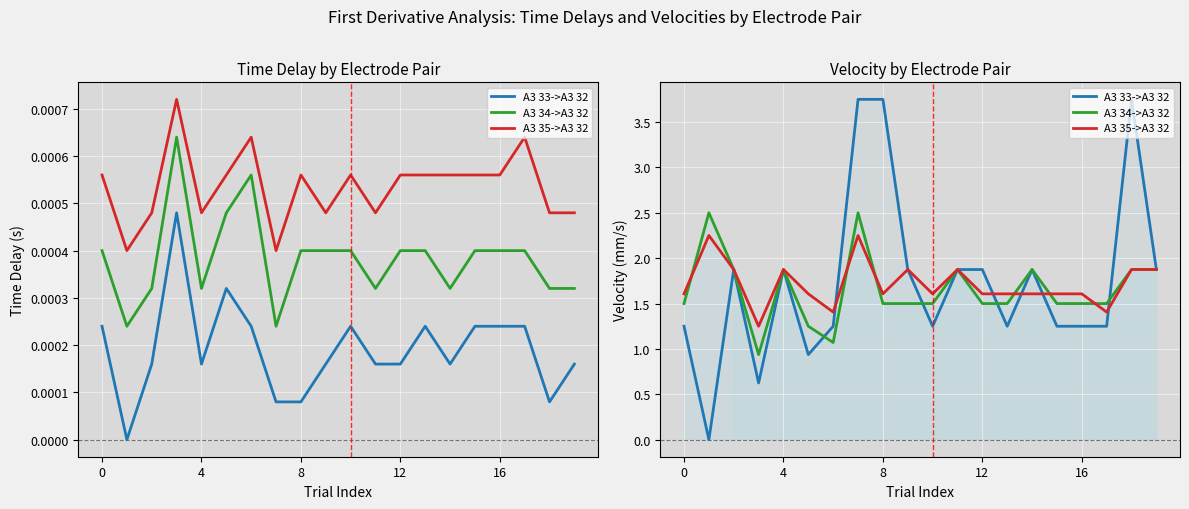

Reading left to right, what are all the values shown in this chart?

Time Delay A3 33->A3 32: 0.0	0.0	0.0	0.0	0.0	0.0	0.0	0.0	0.0	0.0	0.0	0.0	0.0	0.0	0.0	0.0	0.0	0.0	0.0	0.0
Velocity A3 33->A3 32: 1.2	0.0	1.9	0.6	1.9	0.9	1.2	3.8	3.8	1.9	1.2	1.9	1.9	1.2	1.9	1.2	1.2	1.2	3.8	1.9
Time Delay A3 35->A3 32: 0.0	0.0	0.0	0.0	0.0	0.0	0.0	0.0	0.0	0.0	0.0	0.0	0.0	0.0	0.0	0.0	0.0	0.0	0.0	0.0
Velocity A3 35->A3 32: 1.6	2.2	1.9	1.2	1.9	1.6	1.4	2.2	1.6	1.9	1.6	1.9	1.6	1.6	1.6	1.6	1.6	1.4	1.9	1.9
Time Delay A3 34->A3 32: 0.0	0.0	0.0	0.0	0.0	0.0	0.0	0.0	0.0	0.0	0.0	0.0	0.0	0.0	0.0	0.0	0.0	0.0	0.0	0.0
Velocity A3 34->A3 32: 1.5	2.5	1.9	0.9	1.9	1.2	1.1	2.5	1.5	1.5	1.5	1.9	1.5	1.5	1.9	1.5	1.5	1.5	1.9	1.9